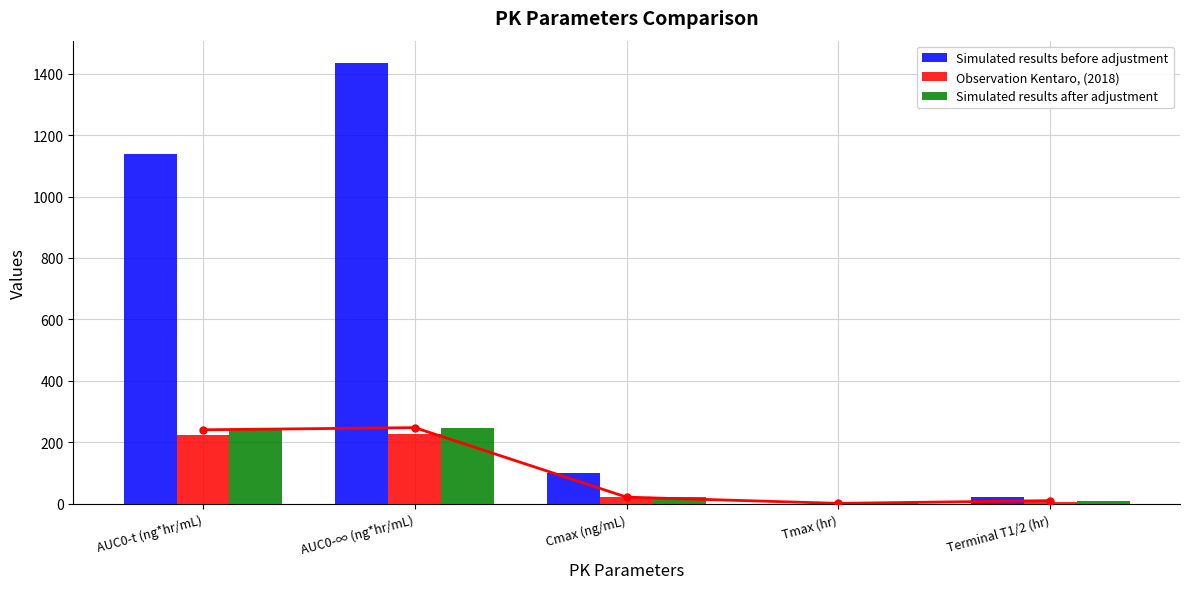

Reading left to right, list all the values displayed in this chart.

Simulated results before adjustment: 1138.4	1435.2	99.7	0.6	23.5
Observation Kentaro, (2018): 223.9	227.1	22.5	2.0	7.6
Simulated results after adjustment: 241.1	248.1	22.0	1.8	10.7